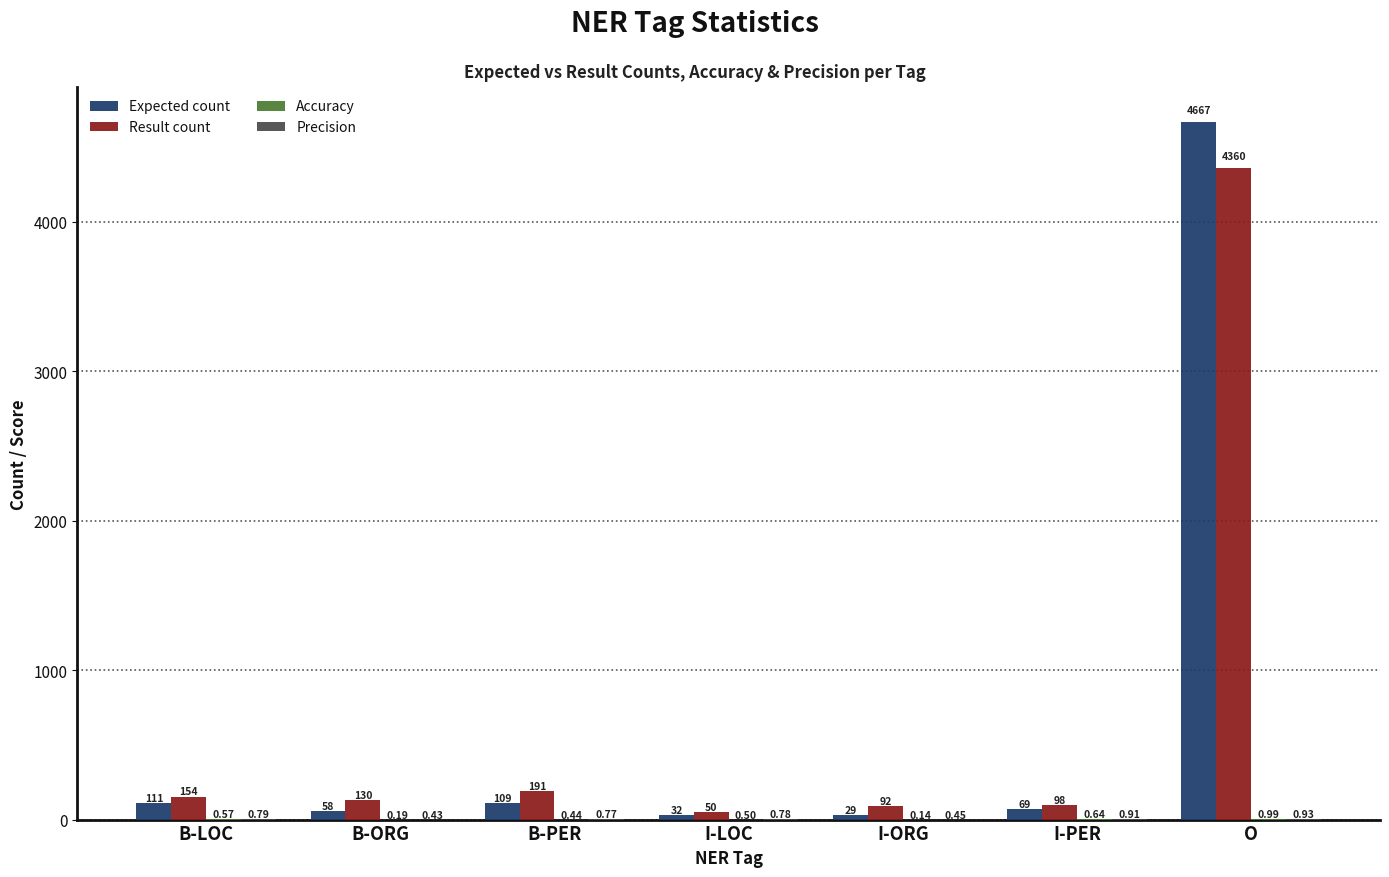

What is the sum of the Expected count values at B-ORG and O?

4725.0